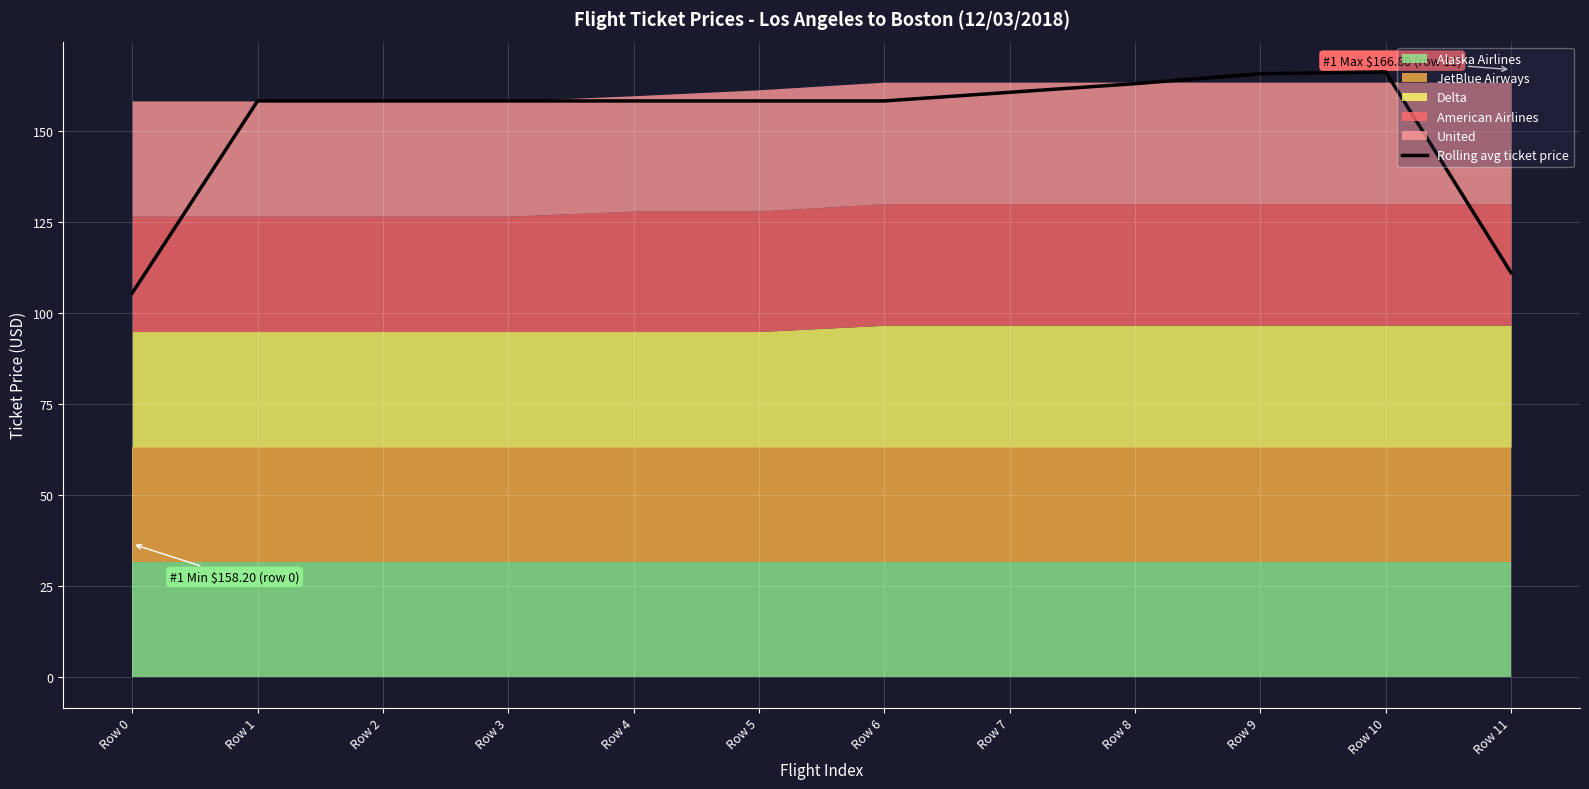

What is the lowest value of the Rolling avg ticket price series?

105.5